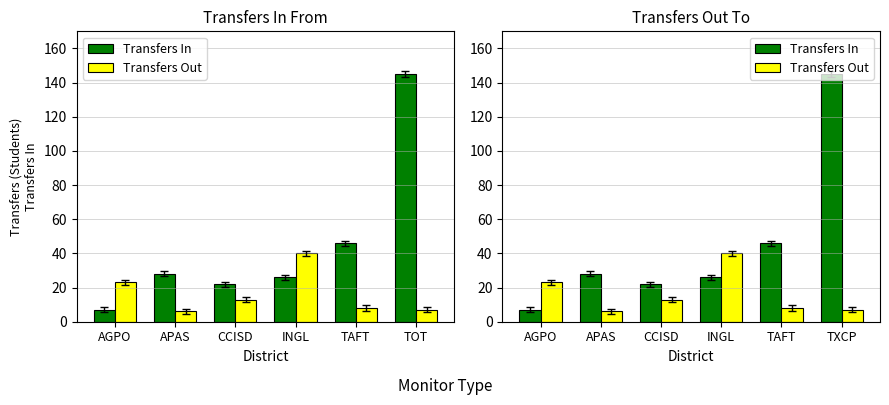

True or false: Transfers Out has a value of 23 at INGL.

False